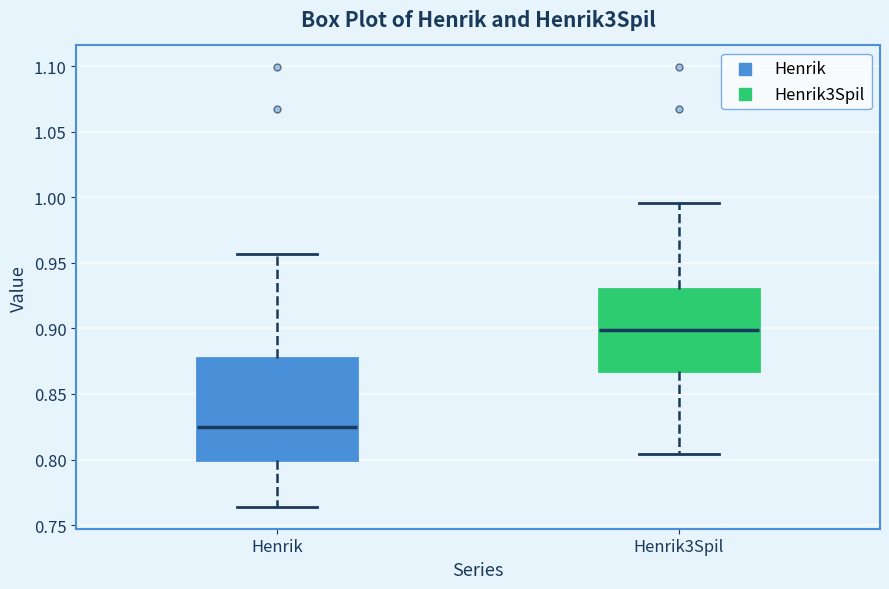

Reading left to right, read every box against the y-axis: the position of its median line, the range the box covers, and the ends of its whiskers. The values are not printed on the chart, so give them approximately, as read against the axis.

Henrik: median 0.825, box 0.800 to 0.875, whiskers 0.765 to 0.955
Henrik3Spil: median 0.900, box 0.865 to 0.930, whiskers 0.805 to 0.995